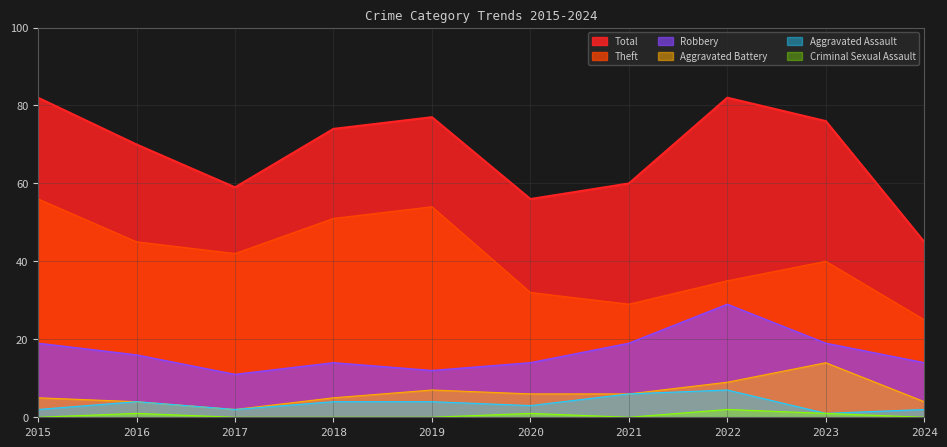

In Total, how many points are lower than both neighbors (excluding endpoints)?

2